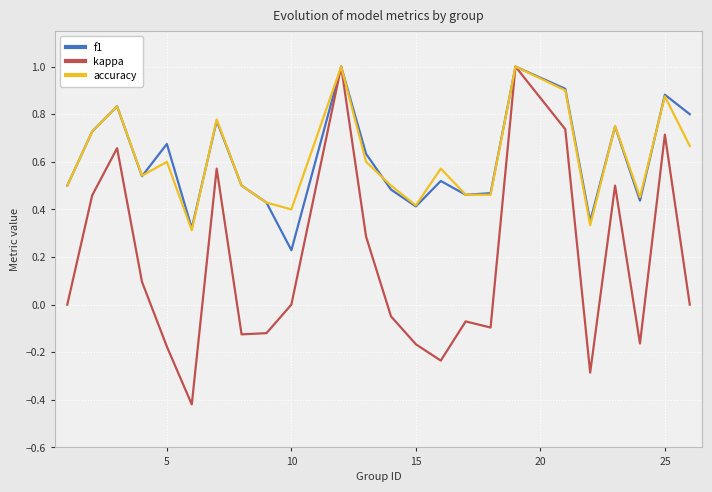

What is the greatest value displayed?

1.0